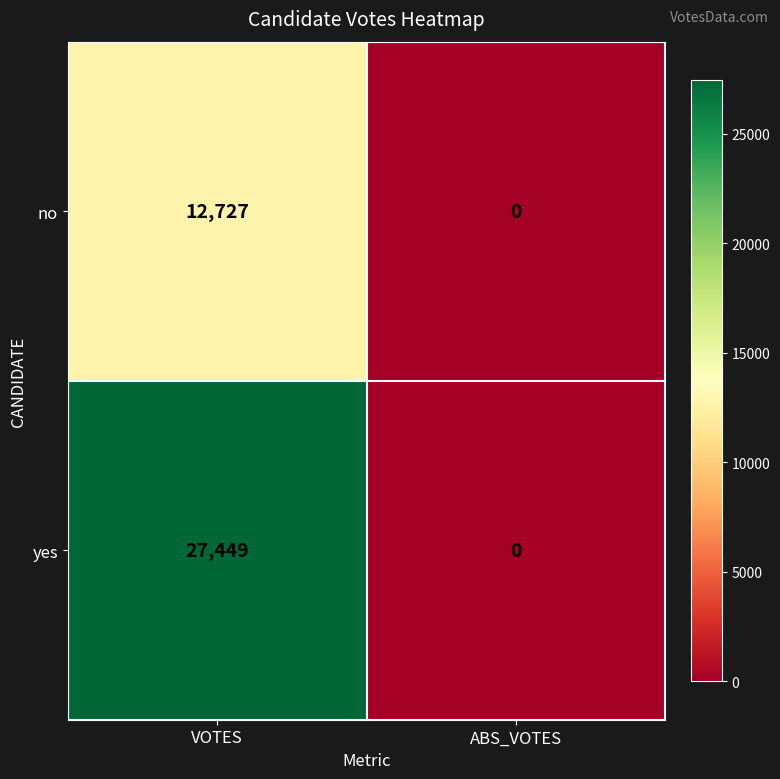

How many distinct data groups are displayed?

2